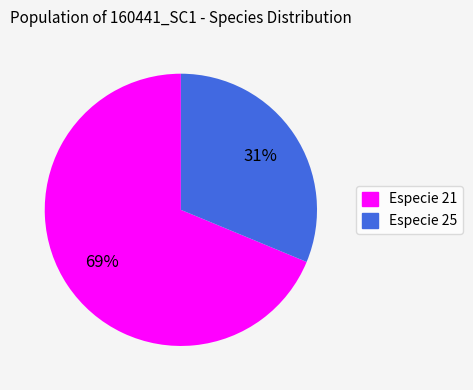

How many slices are in this pie chart?

2